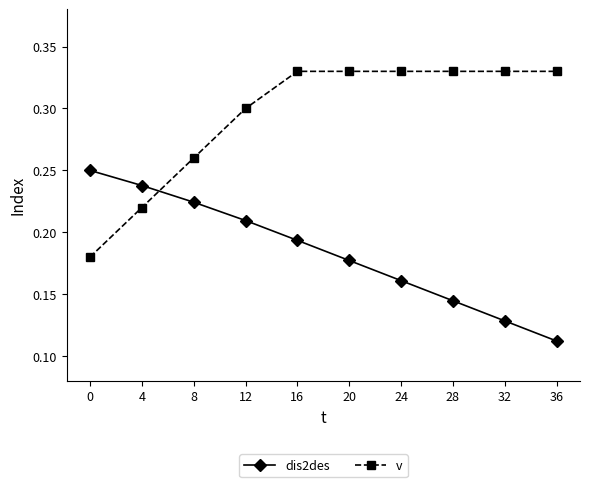

Which series has the widest spread of values?

v